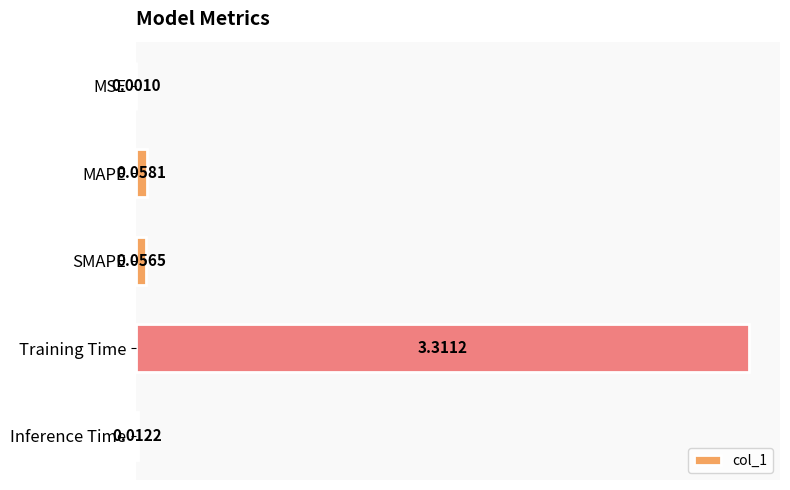

At which label is the value closest to 1?

MAPE